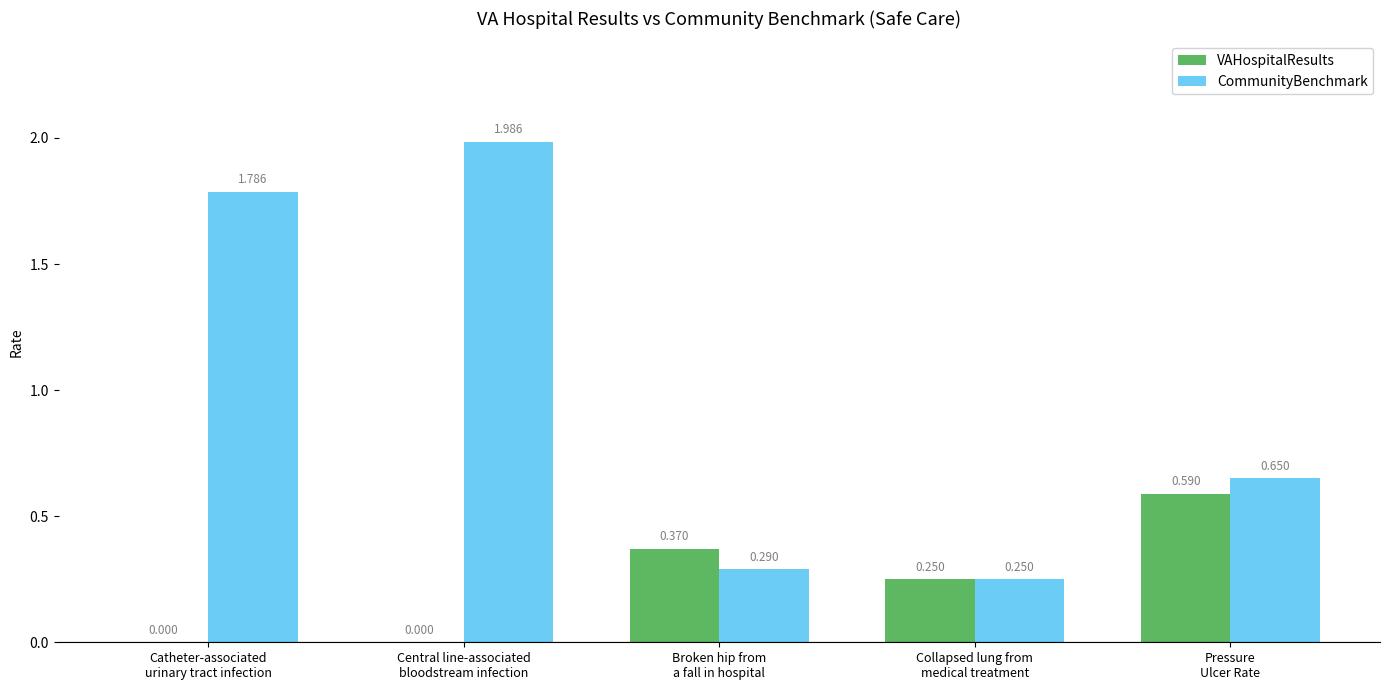

Which series has the largest total across all categories?

CommunityBenchmark